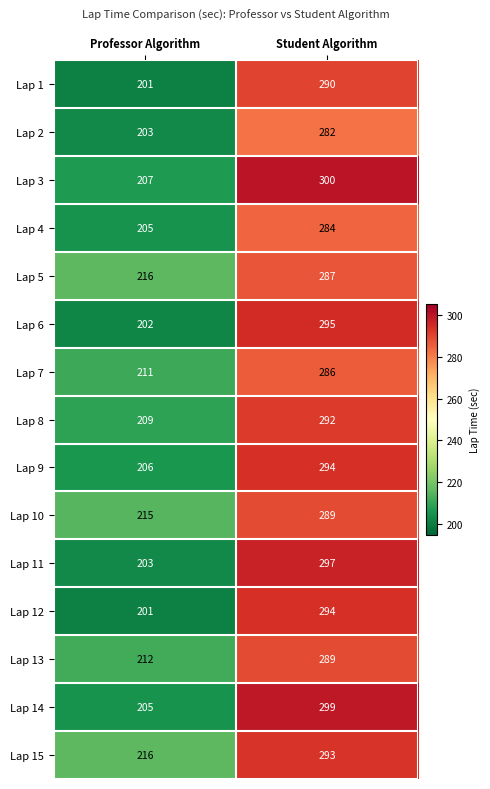

What is the sum of the Lap 4 values at Professor Algorithm and Student Algorithm?

489